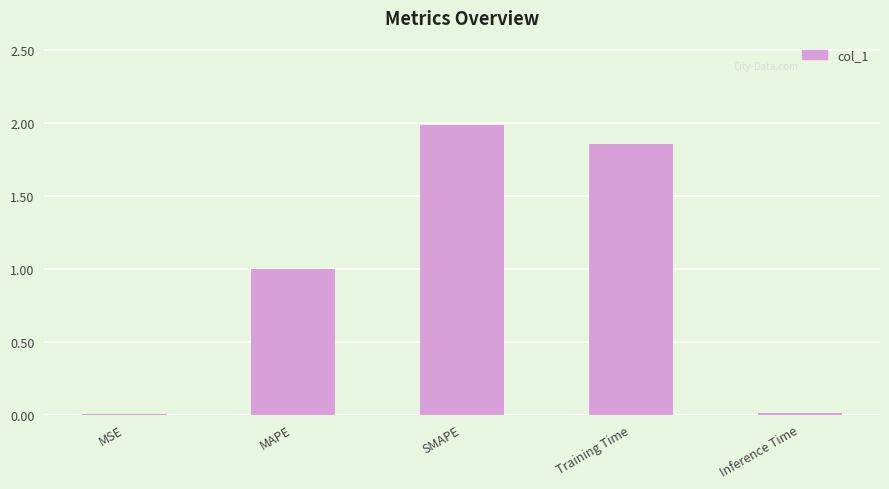

What is the sum of all values?

4.8